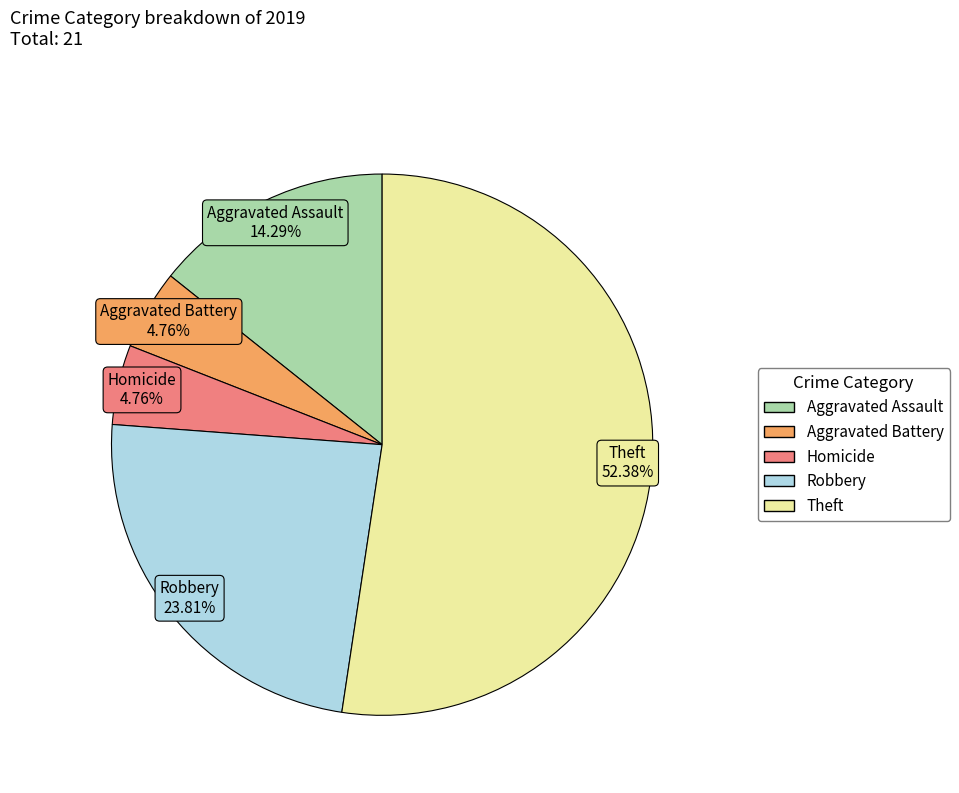

Is there any slice that represents more than half of the pie?

Yes